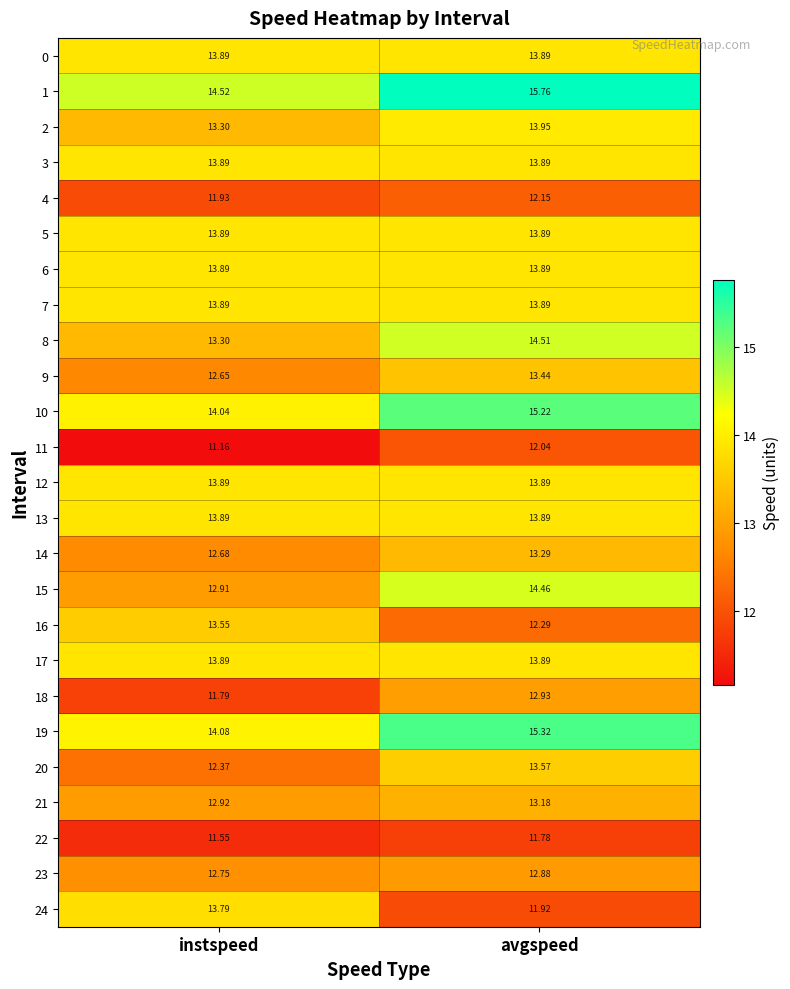

At which label does 2 reach its minimum?

instspeed